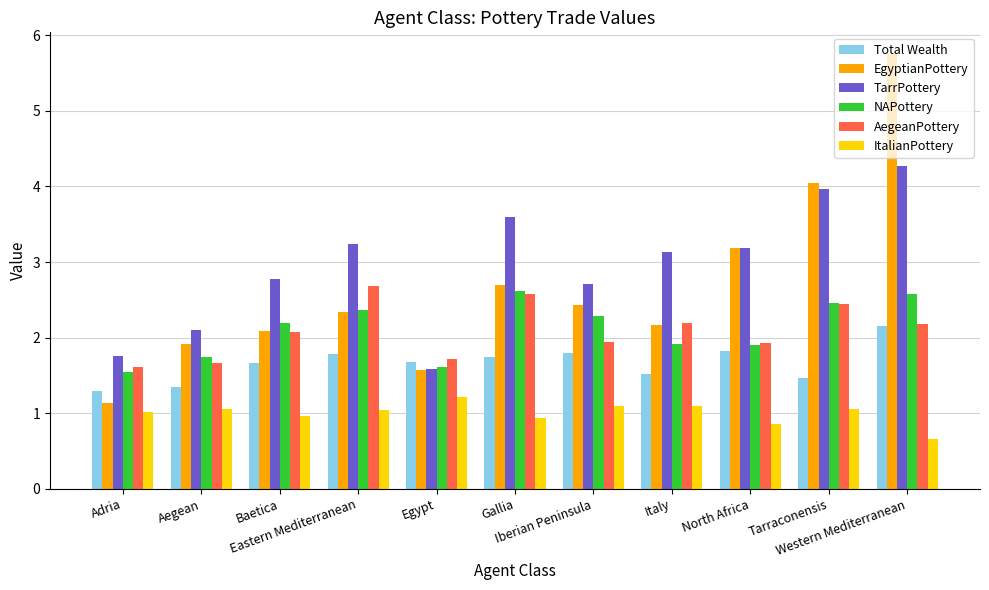

What is the label of the 7th bar from the right?

Egypt